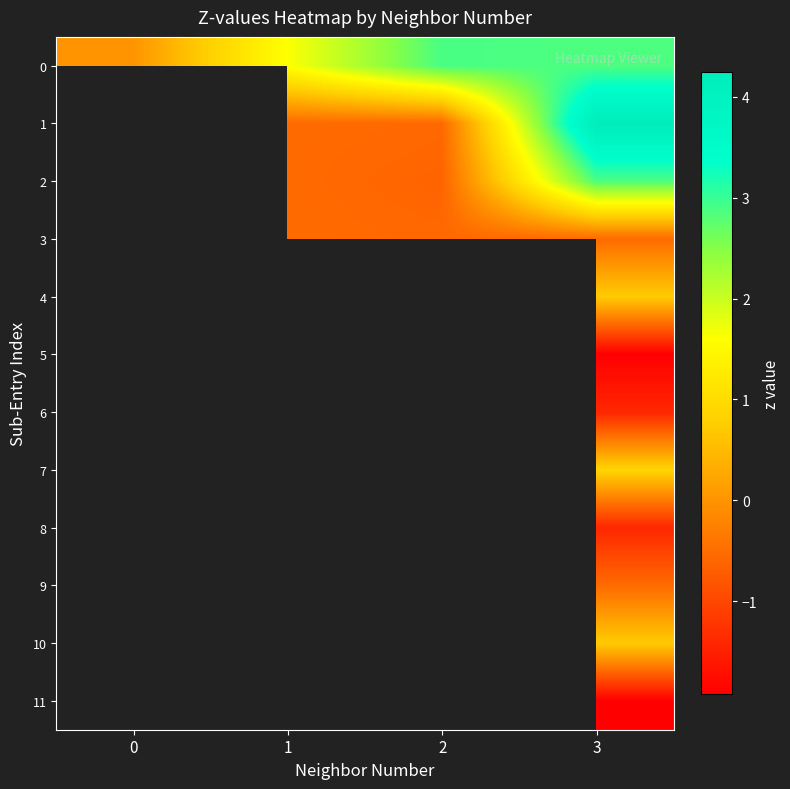

Is the value of 10 at 3 greater than the value of 1 at 2?

Yes